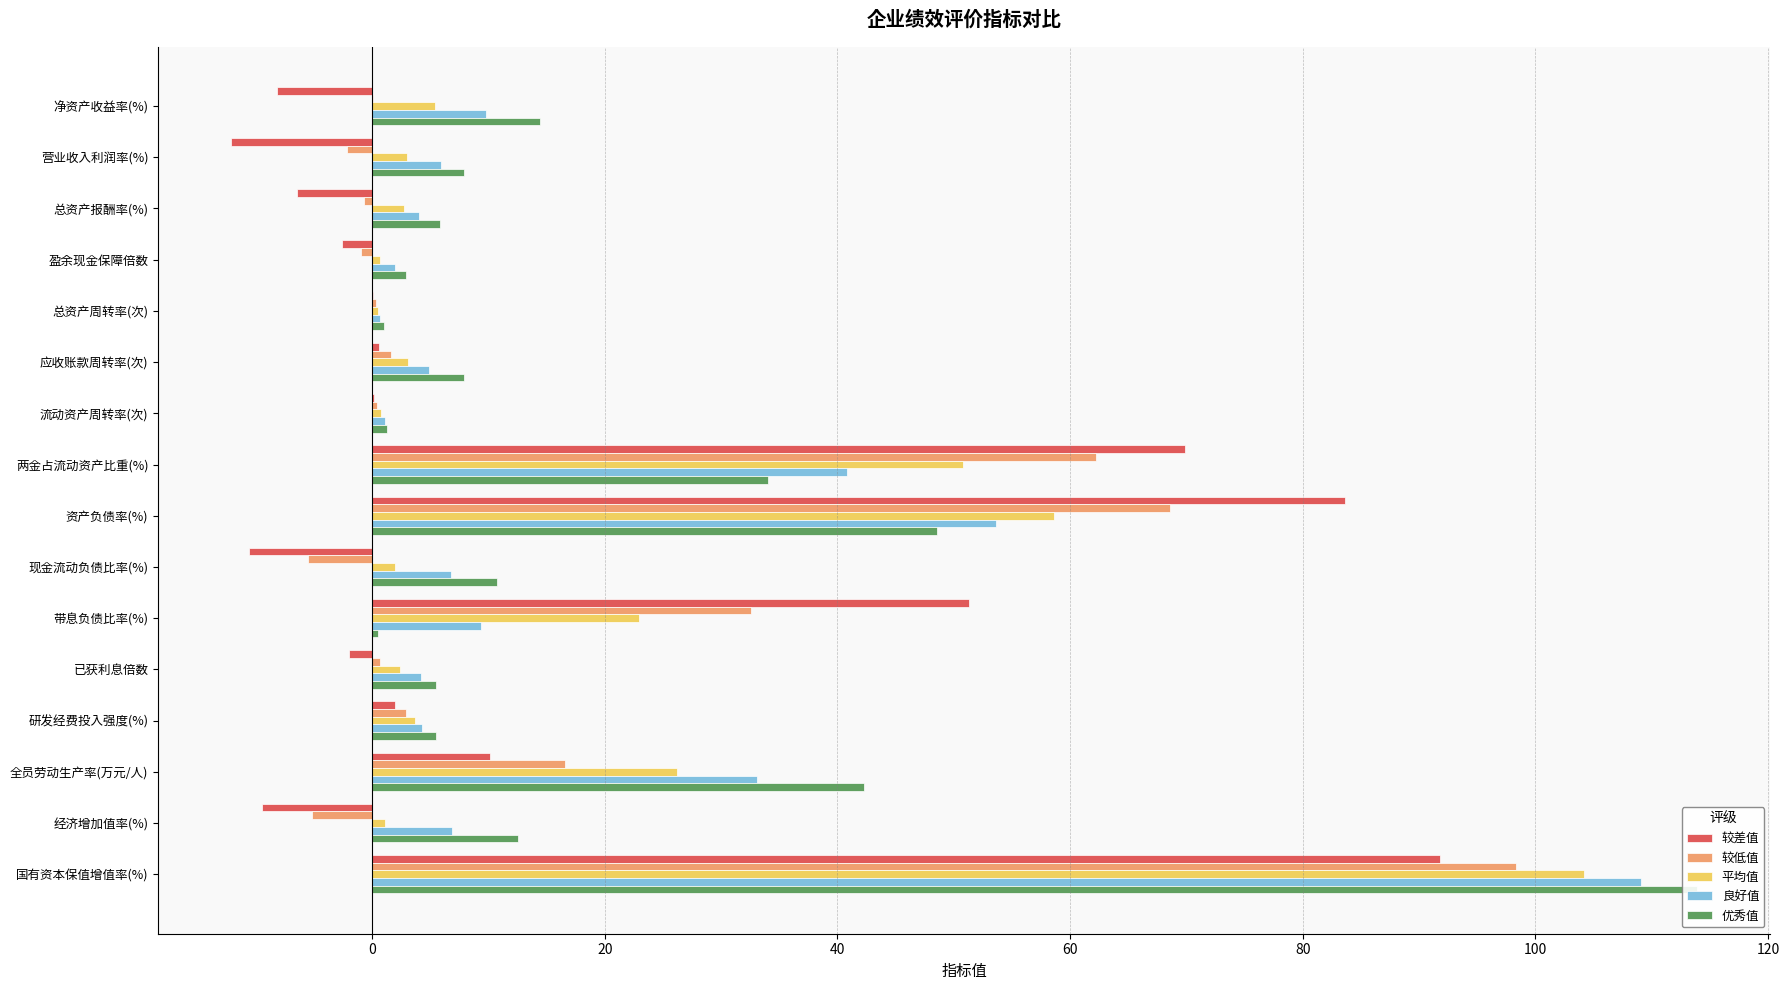

What is the value of the 优秀值 bar at the 16th from the left?

113.9